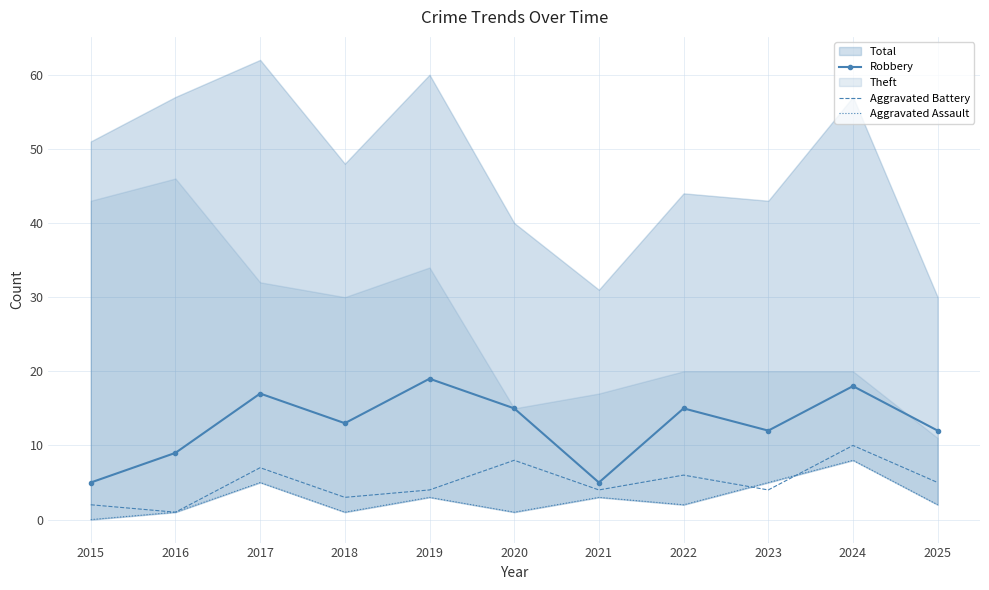

How many times do Aggravated Assault and Aggravated Battery cross each other?

2